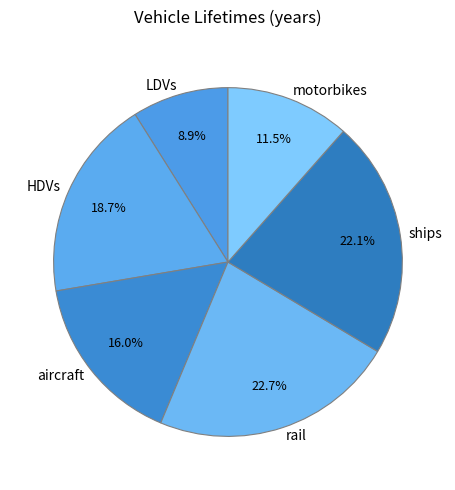

Between motorbikes and LDVs, which is larger?

motorbikes